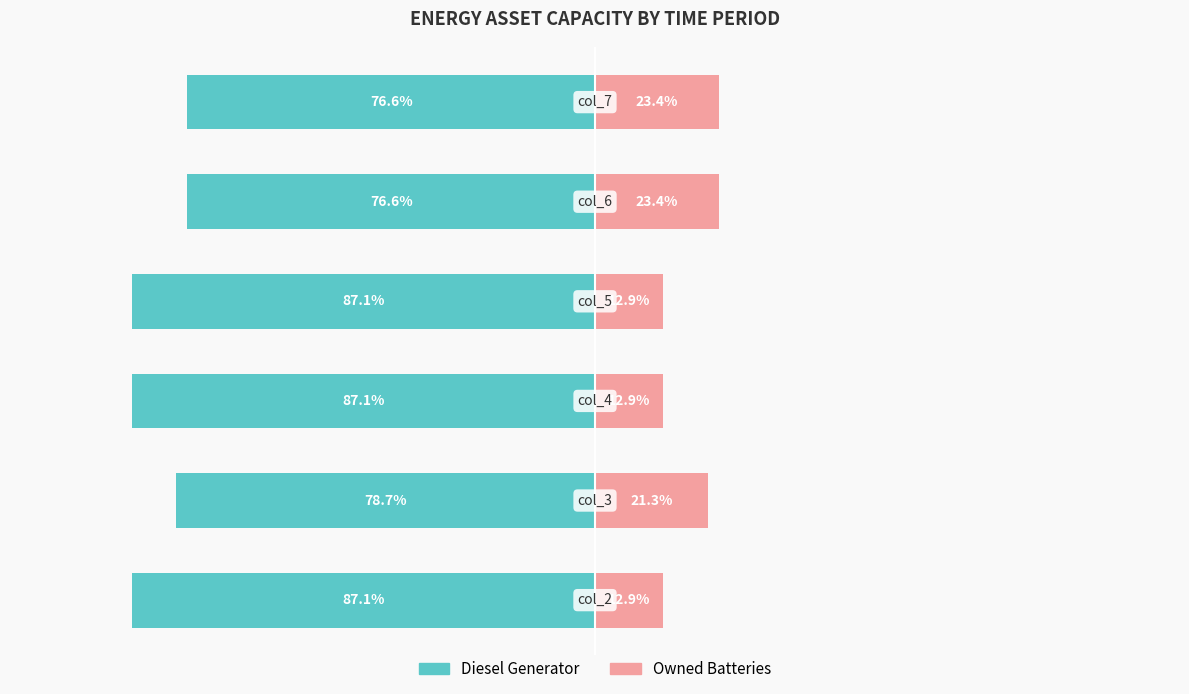

What is the maximum value for Owned Batteries?

23.4